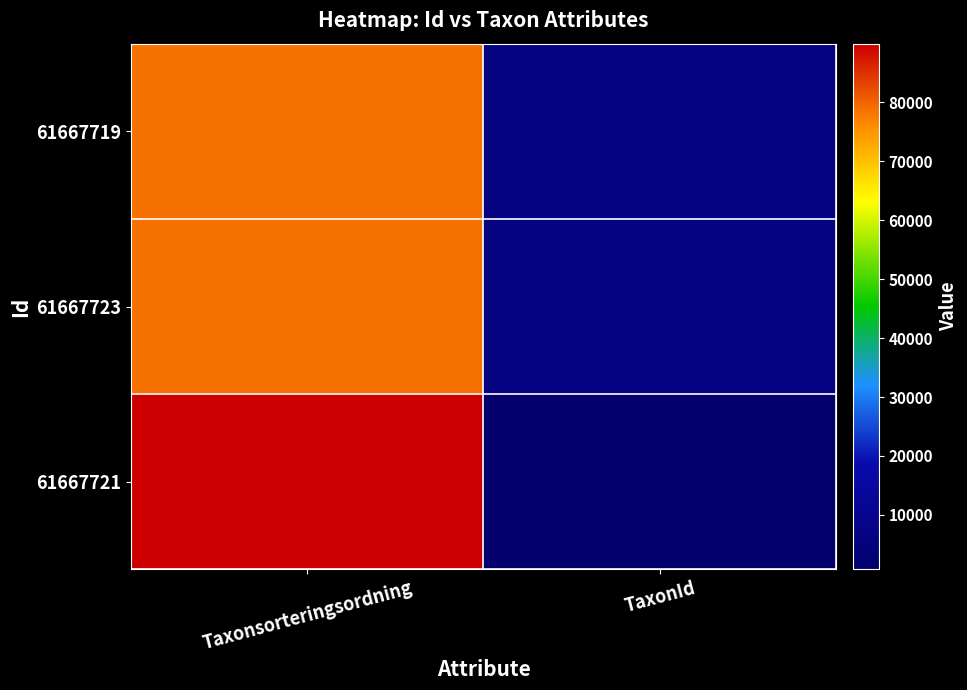

Which label corresponds to the smallest value in the chart?

TaxonId